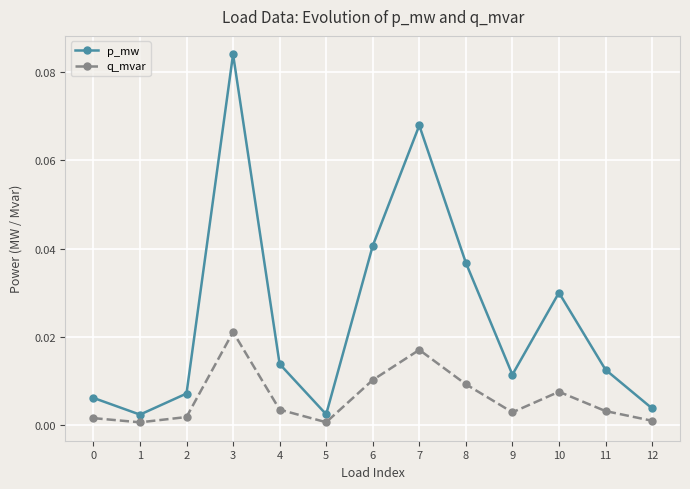

Count the number of categories in the chart.

13